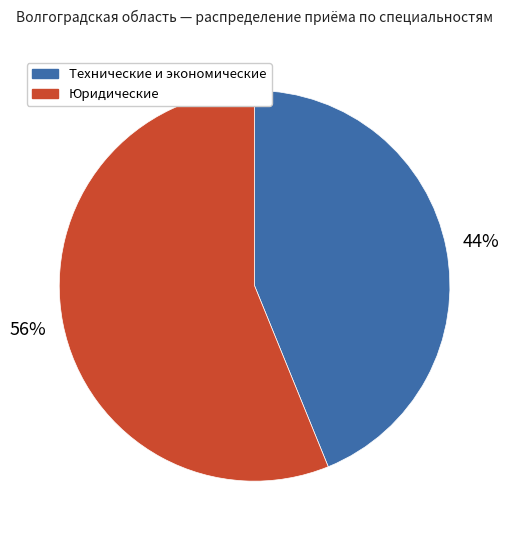

Is there any slice that represents more than half of the pie?

Yes